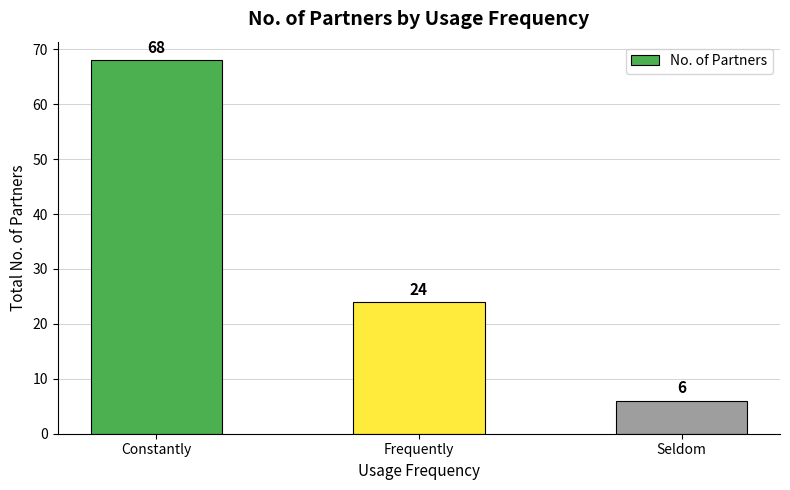

Where is the data nearest to the value 37?

Frequently